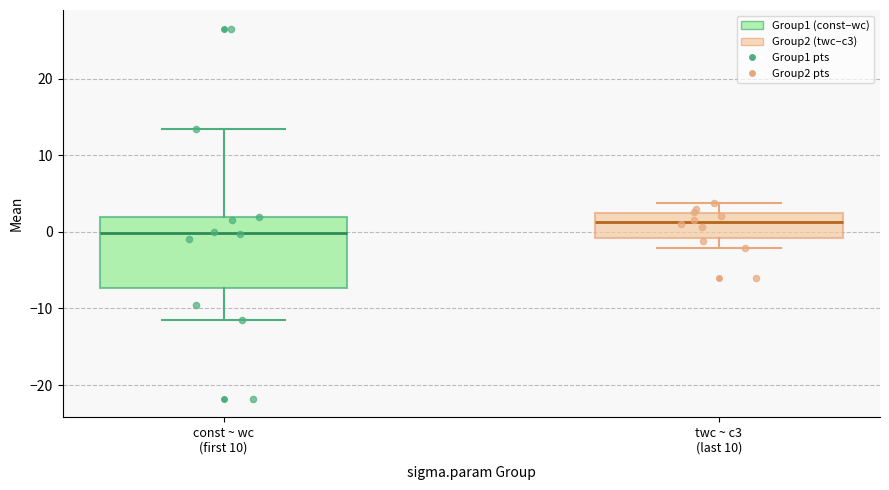

Comparing the boxes themselves (not the whiskers), which one is the tallest?

const ~ wc (first 10)